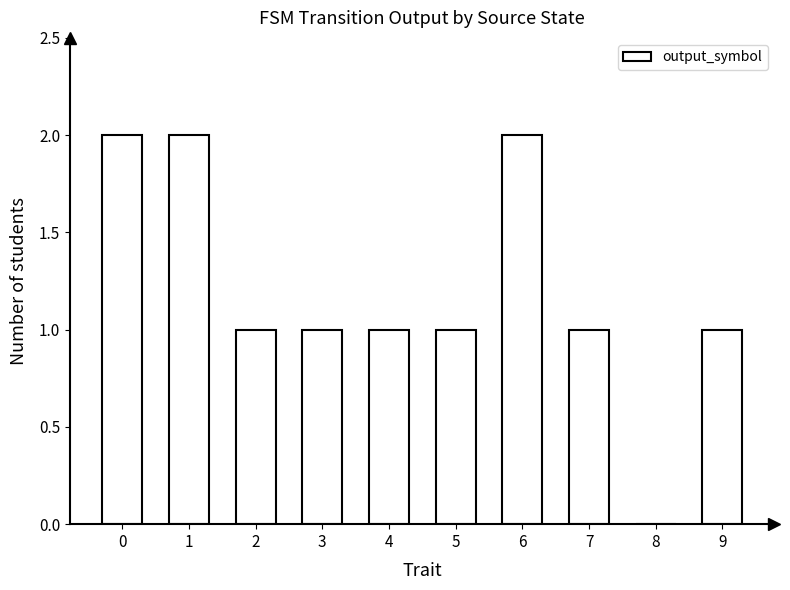

Are the bars horizontal?

No